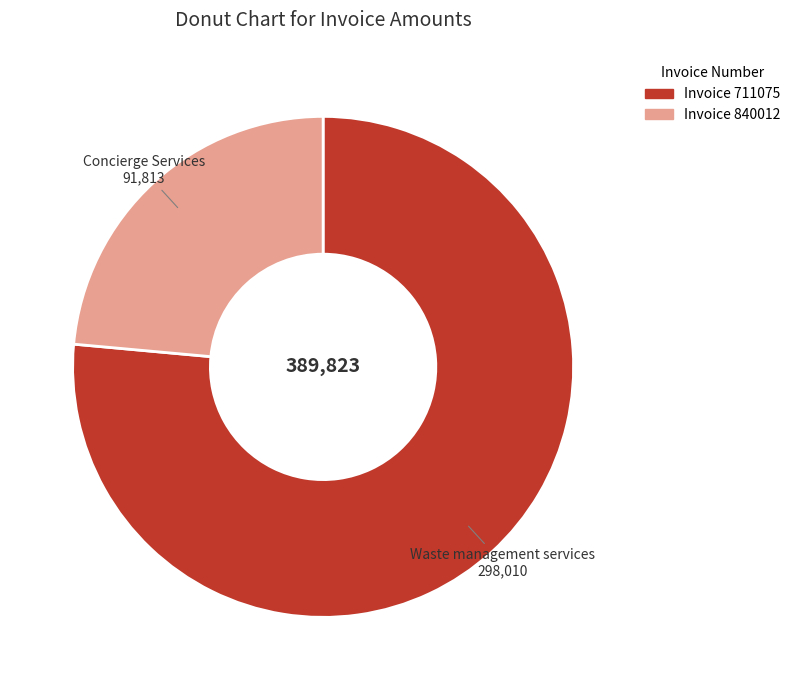

Is there any slice that represents more than half of the pie?

Yes